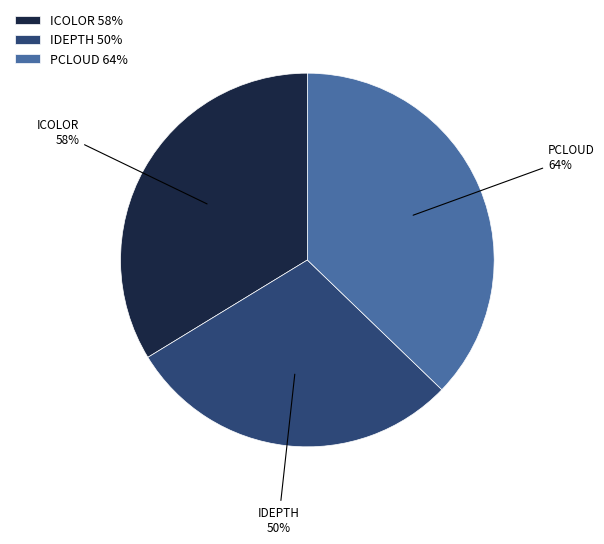

Is there a majority slice in this chart?

No